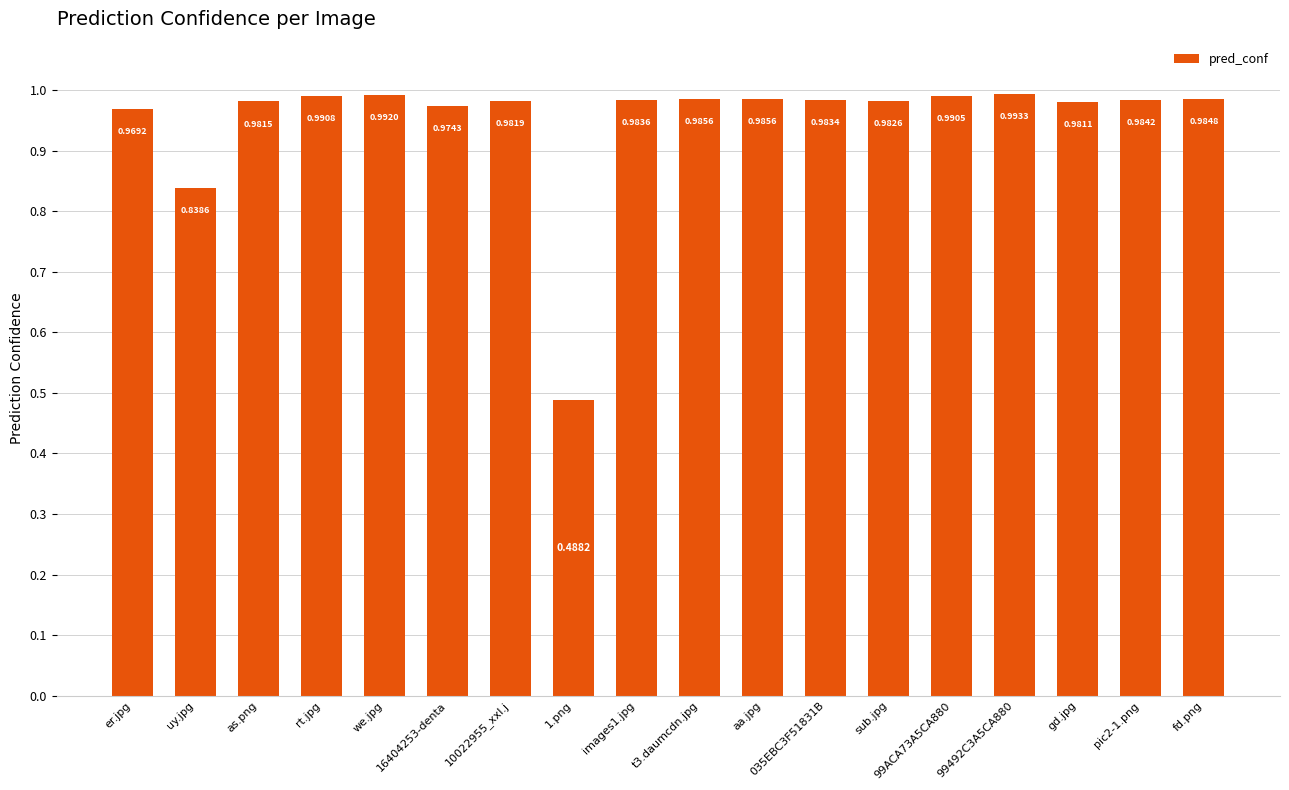

Are the bars horizontal?

No